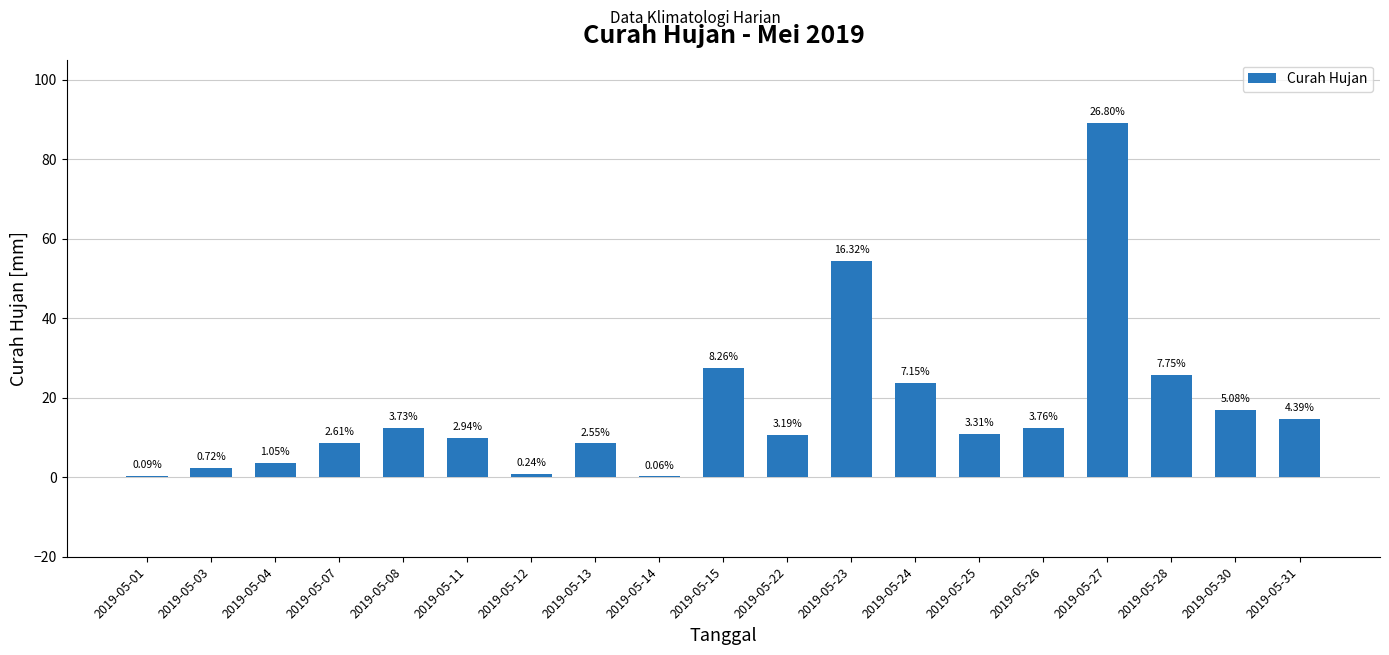

Are the bars horizontal?

No